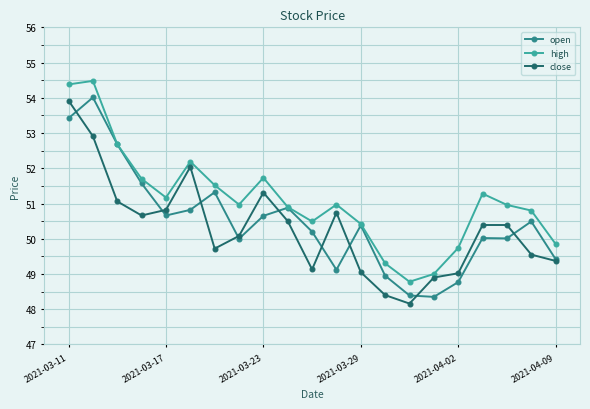

What are all the series names shown in the legend?

open, high, close